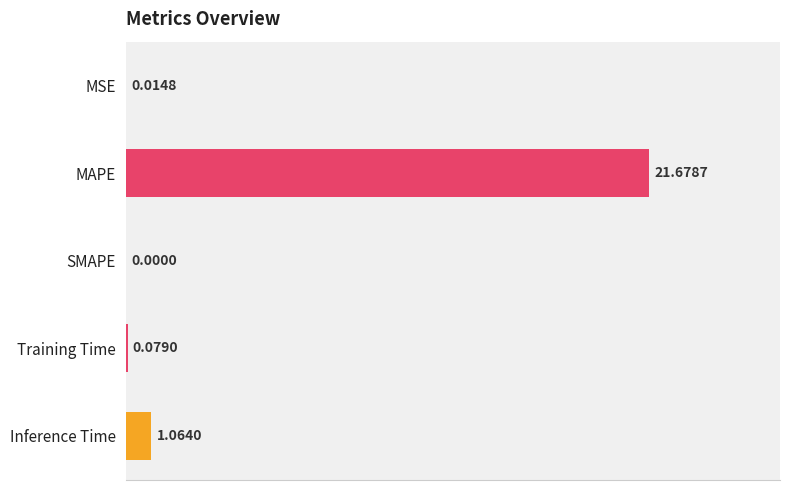

Are the bars grouped side by side (vs. stacked)?

No